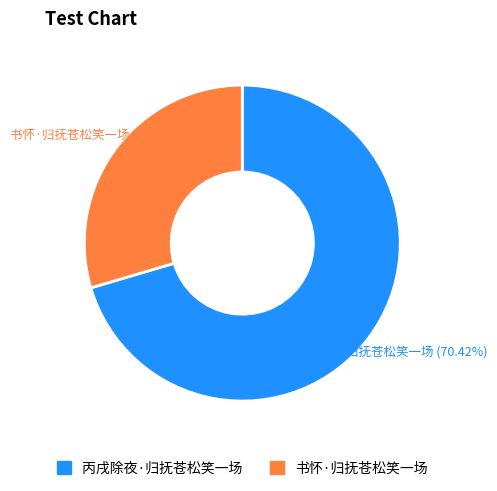

What is the smallest slice in the pie chart?

书怀·归抚苍松笑一场